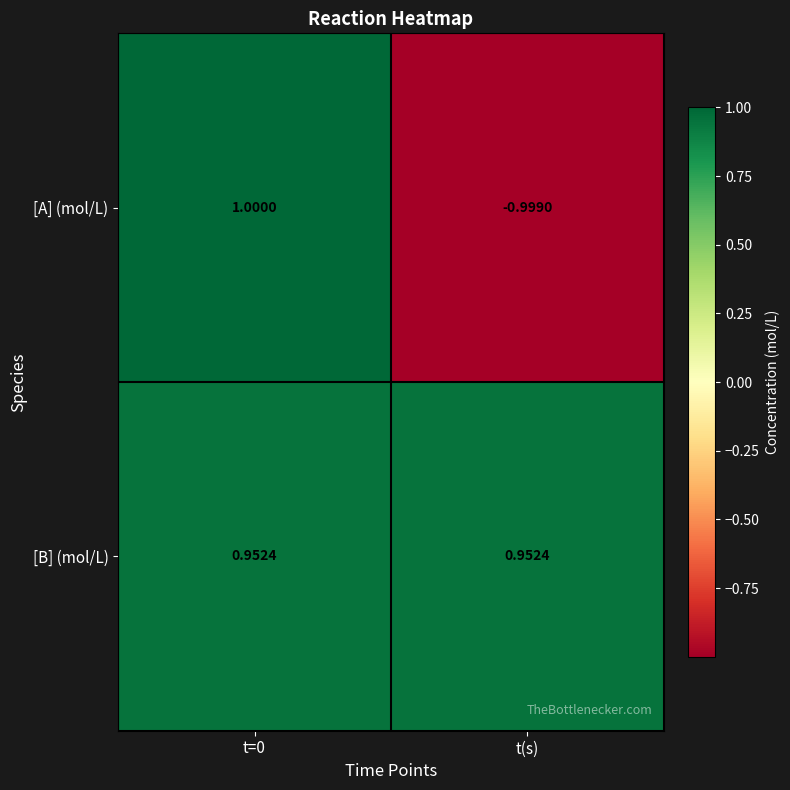

List the series in order of their peak value, lowest first.

[B] (mol/L), [A] (mol/L)